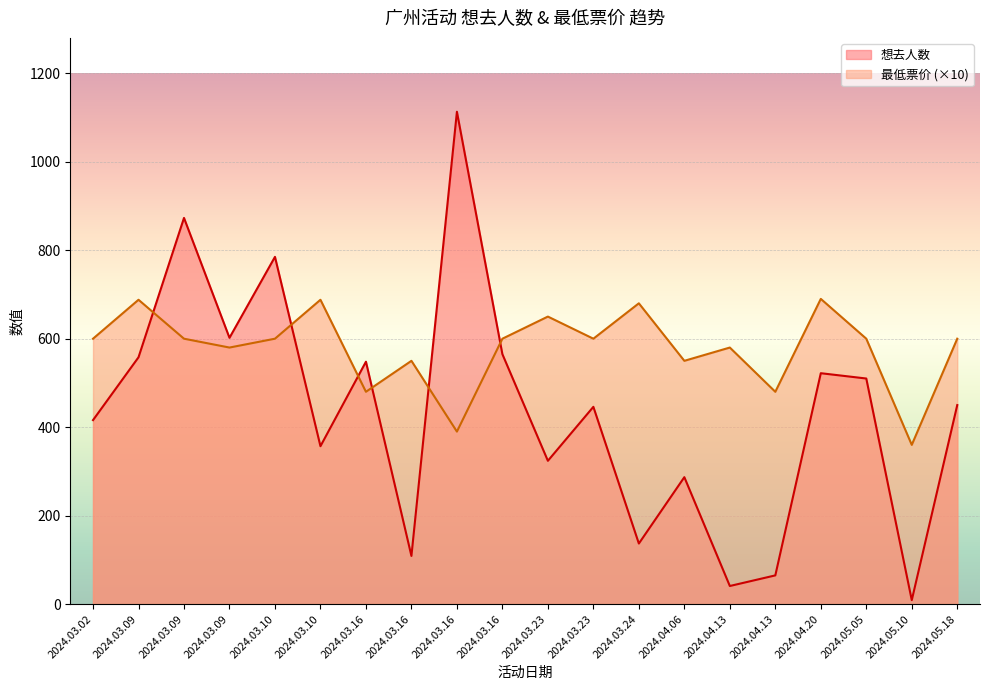

How many data points does each series have?

20